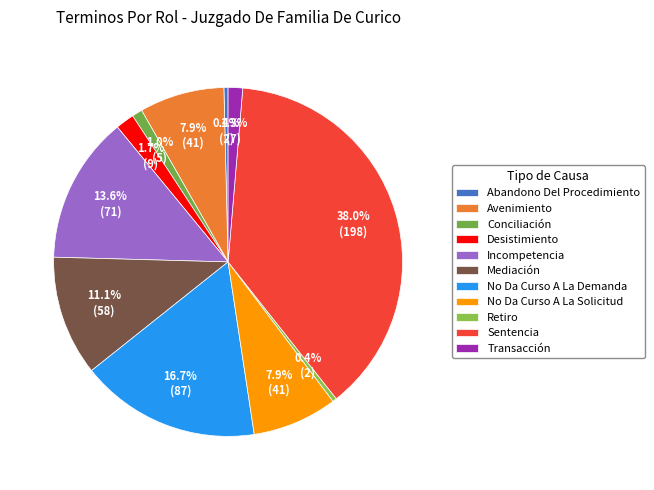

To the nearest percent, what is the combined percentage of Sentencia and No Da Curso A La Demanda?

55%